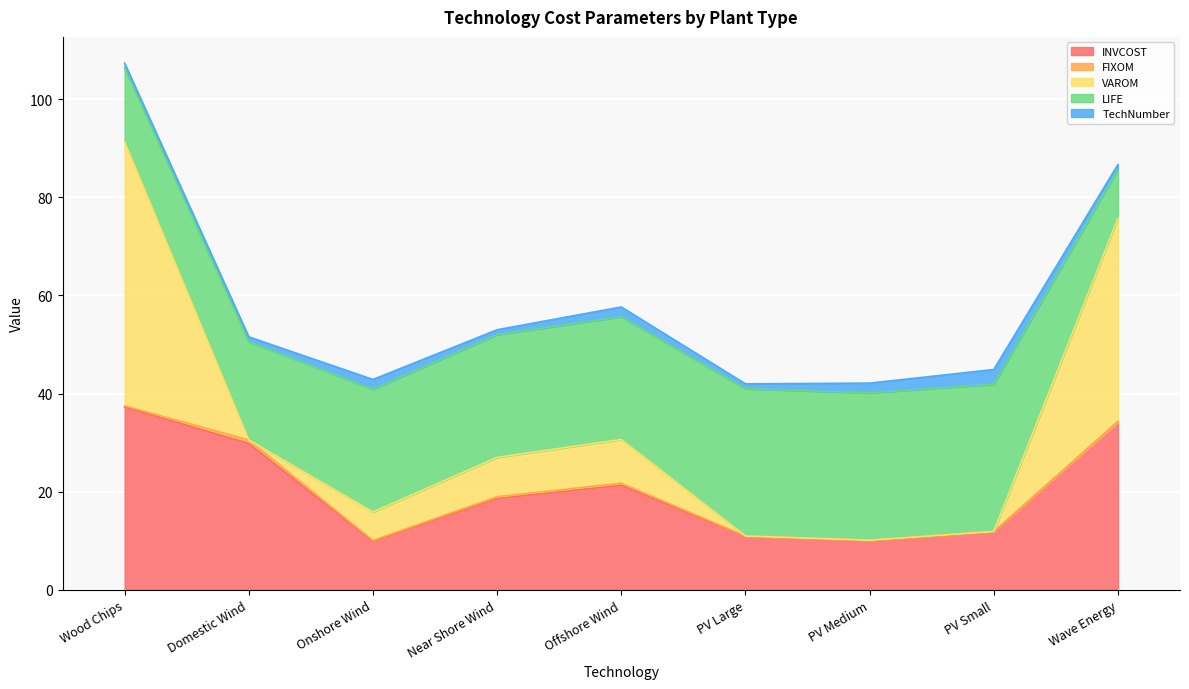

At which category does TechNumber reach its first local peak?

Onshore Wind